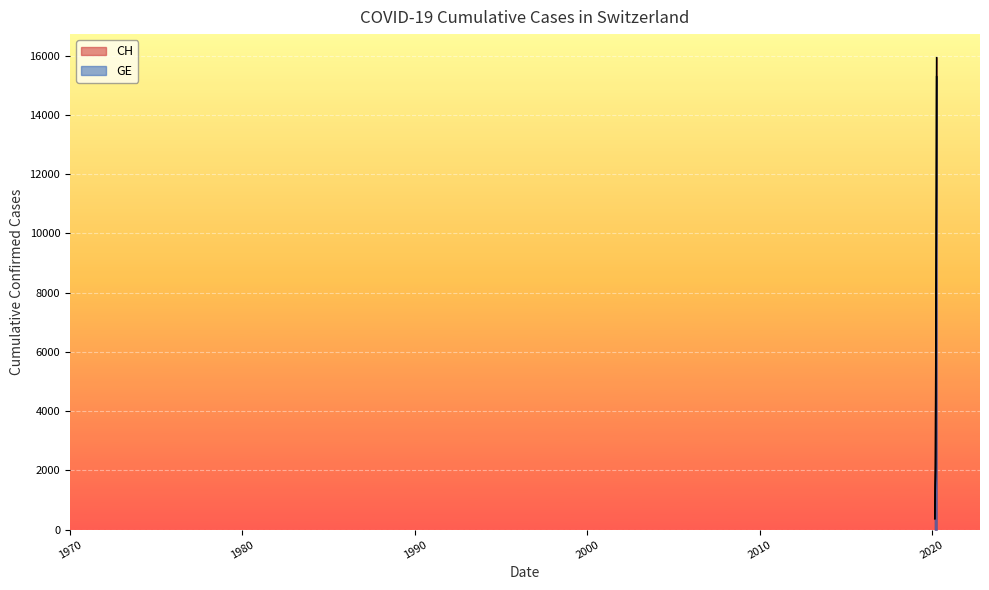

At how many categories does at least one series exceed 5665?

15